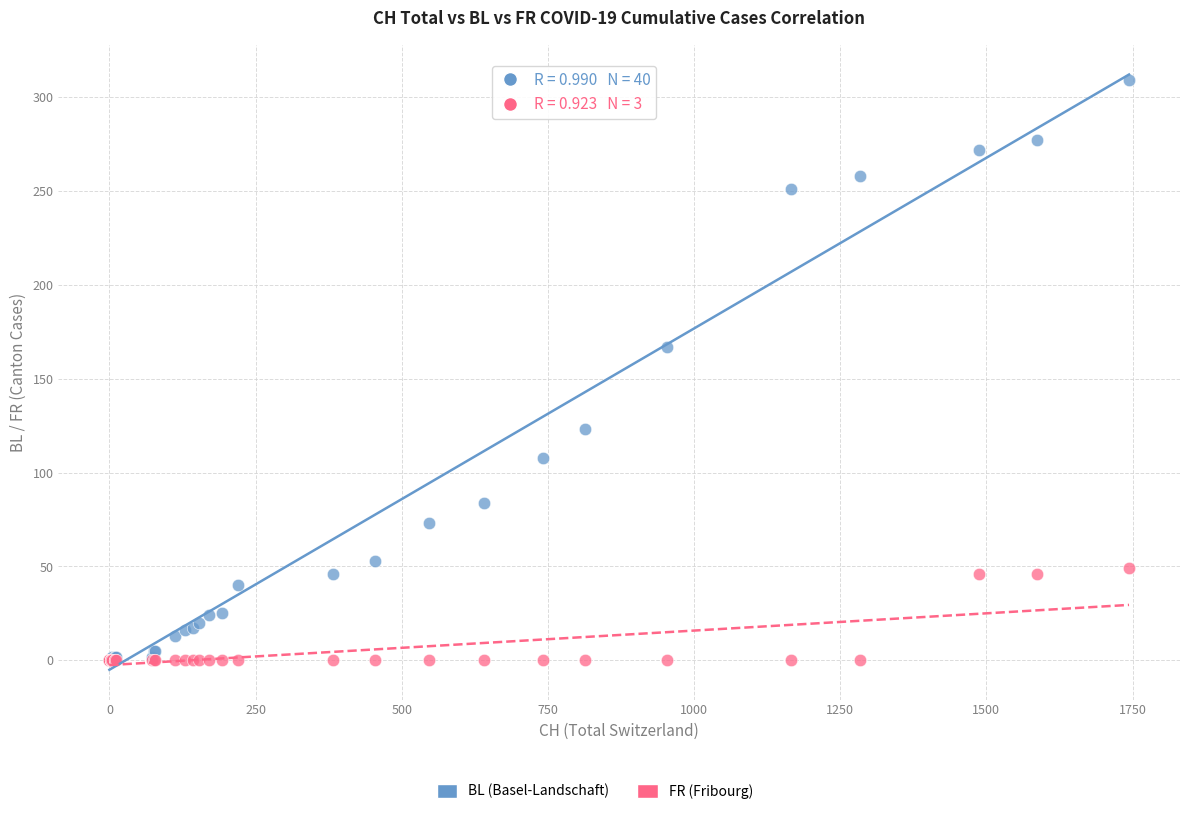

Across all series, what Y value is closest to 154?

167